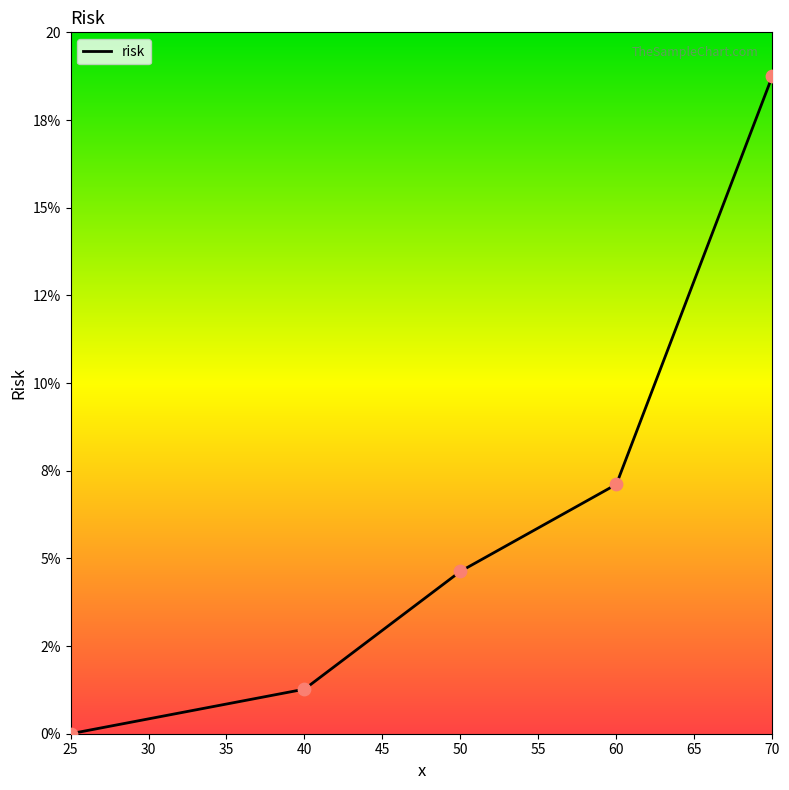

Is this an area chart (filled region under the line)?

Yes